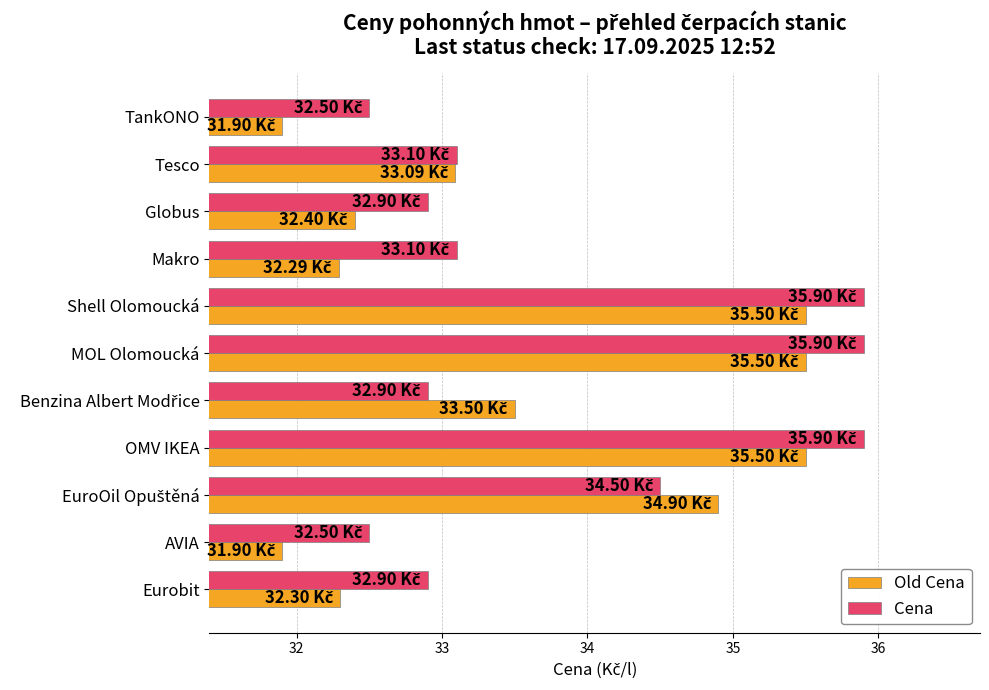

Which series has the largest total across all categories?

Cena